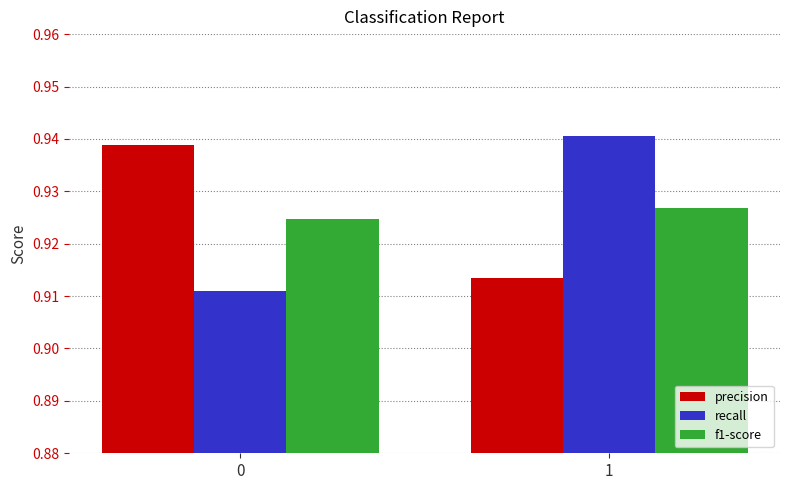

What is the total value across all series at 1?

2.8